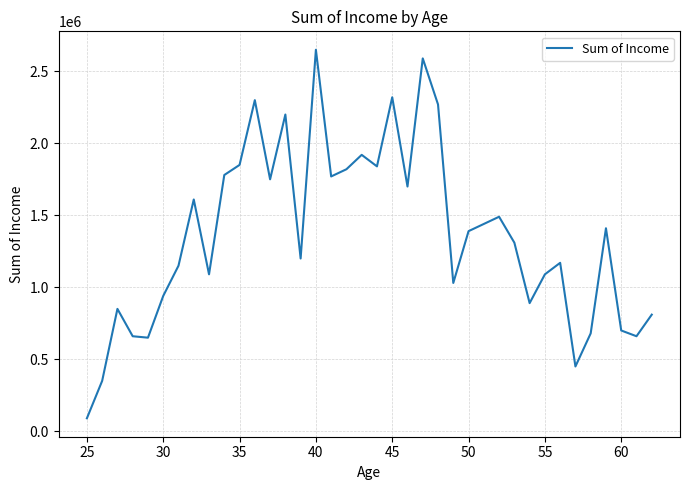

What is the minimum value shown in the chart?

90000